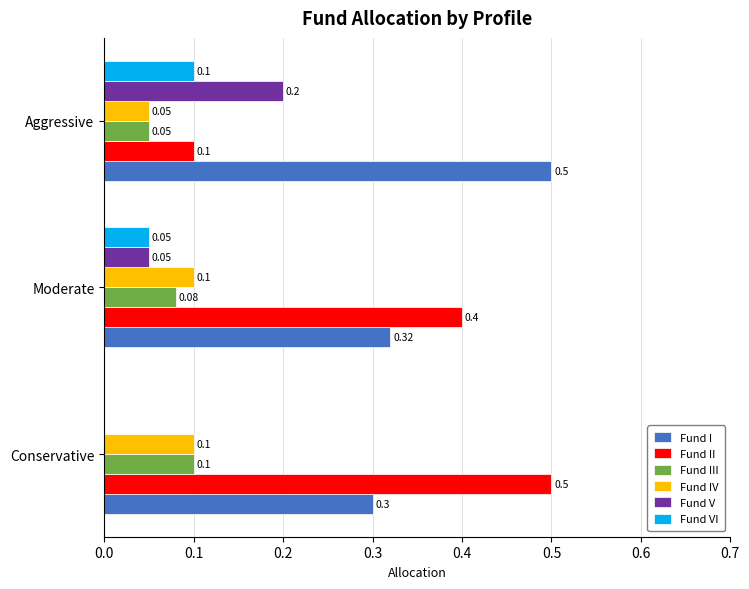

At which label is Fund II closest to 0?

Aggressive